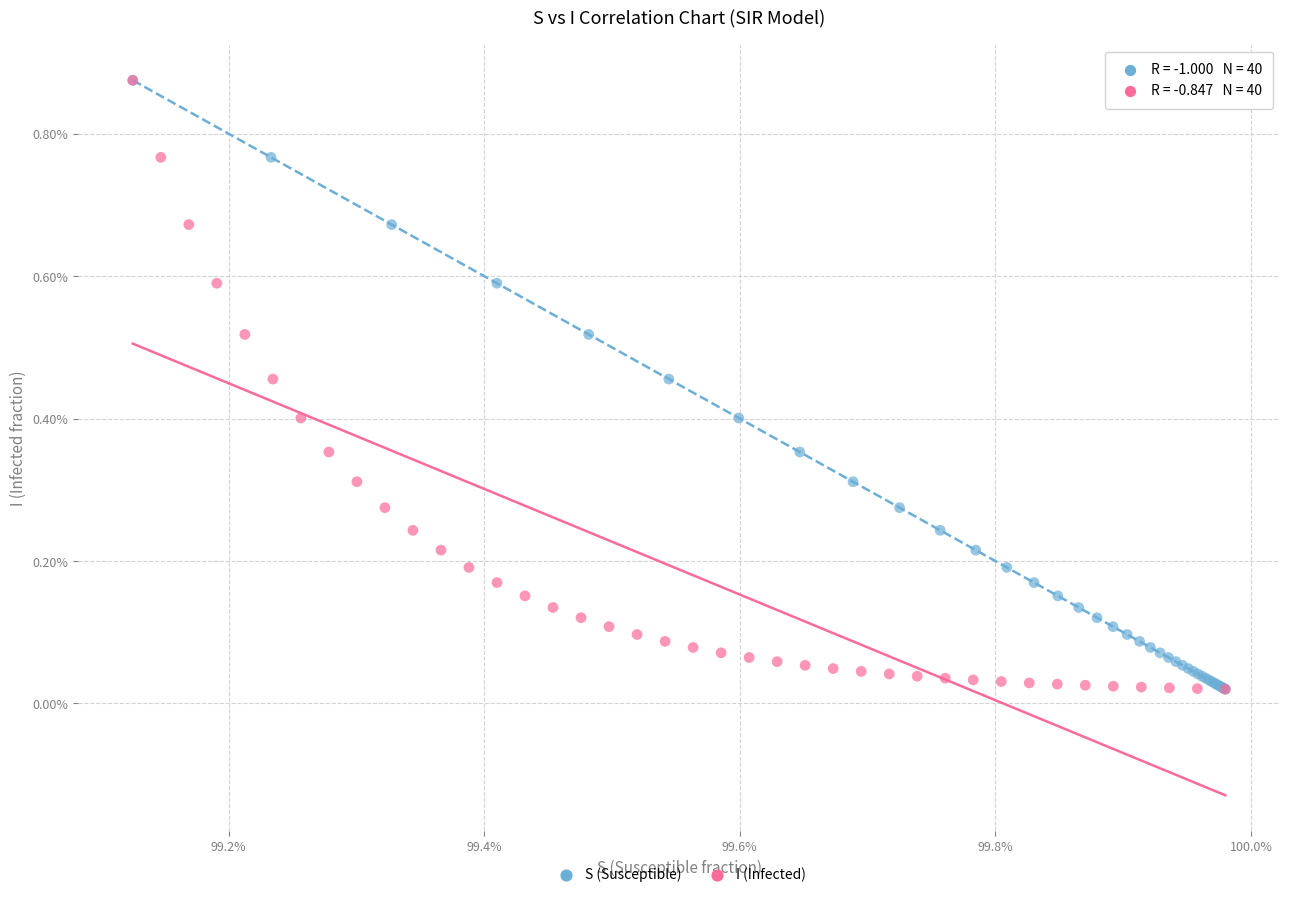

What are all the series names shown in the legend?

S (Susceptible), I (Infected)